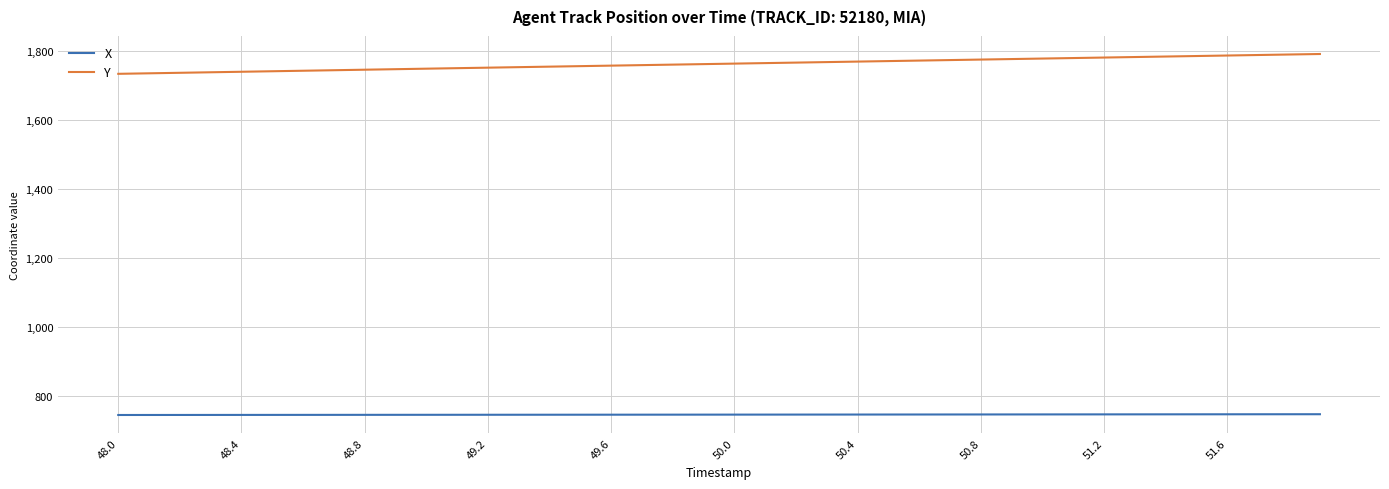

What is the difference between the maximum and minimum values in the Y series?

57.5